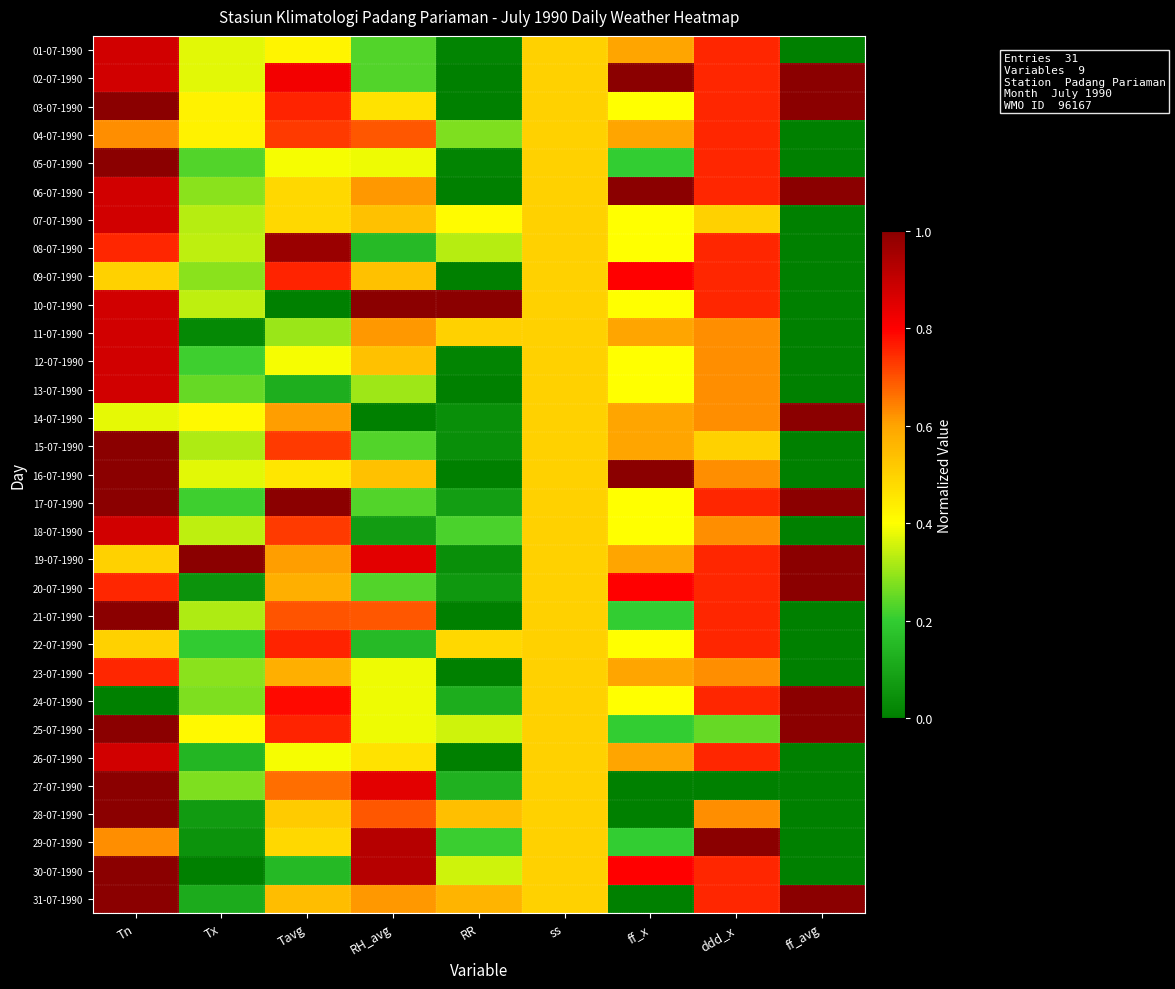

Which label corresponds to the smallest value in the chart?

ff_avg